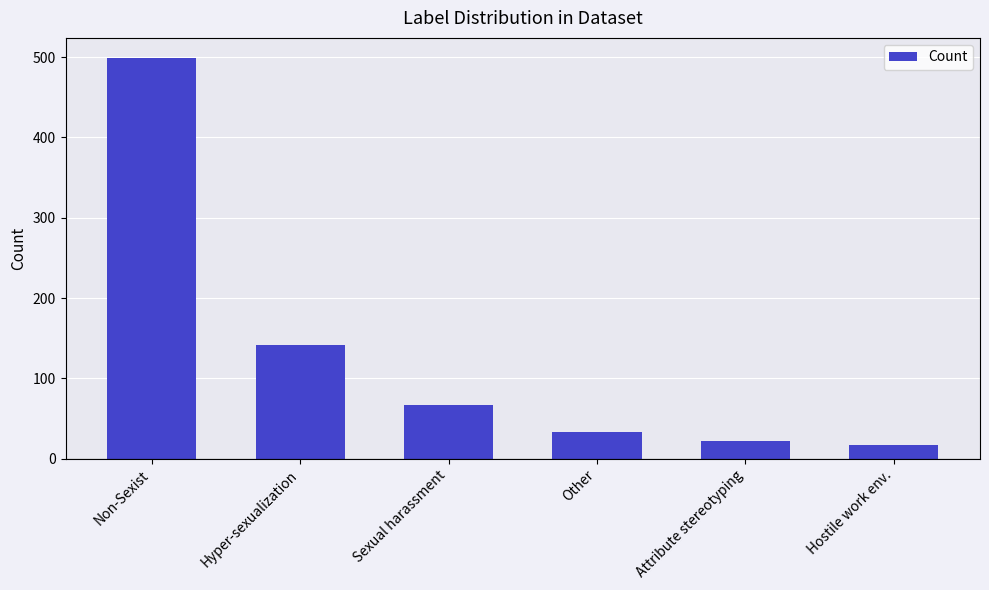

Reading left to right, what are all the values shown in this chart?

499	142	67	34	22	17